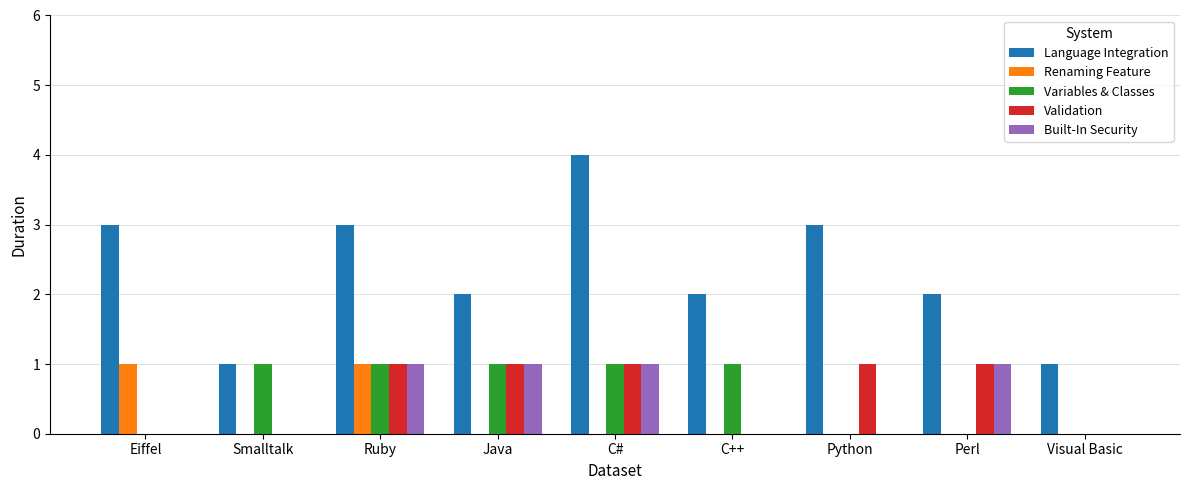

Which series has the largest range (max minus min)?

Language Integration